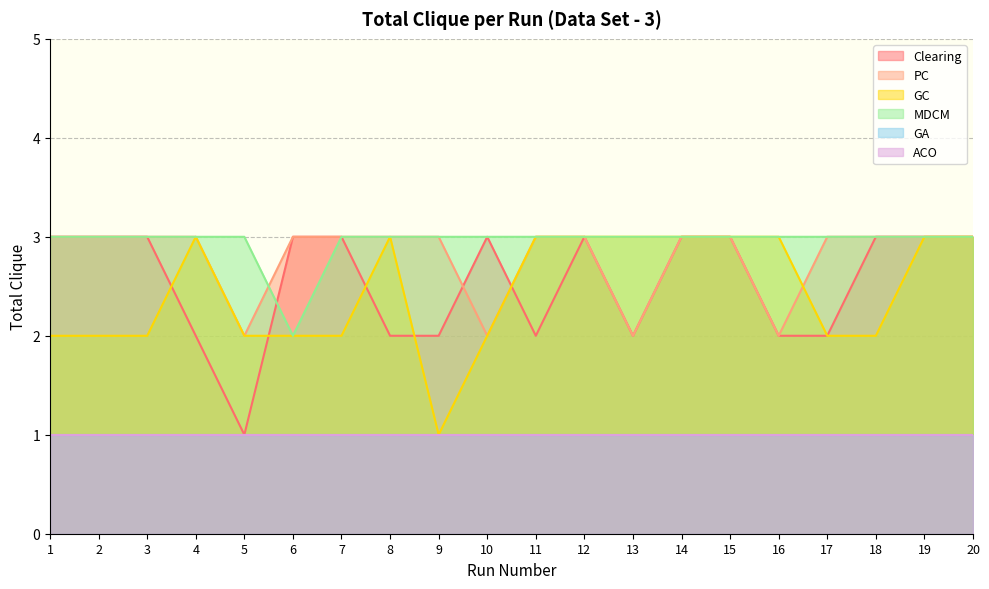

What is the difference between the GC values at 19 and 9?

2